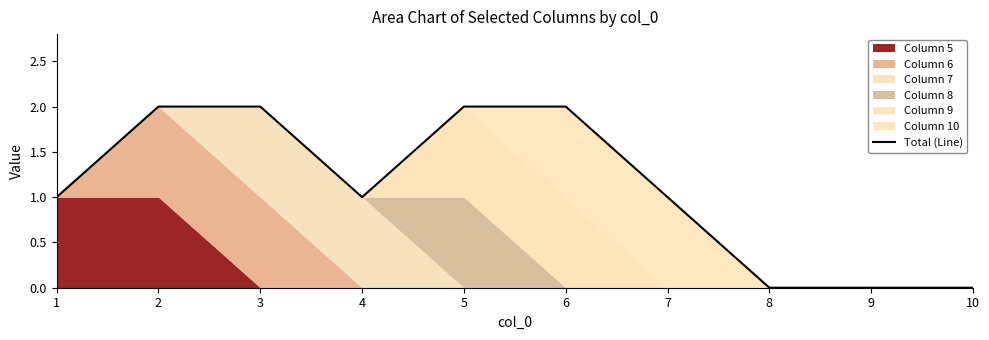

At which category does the data reach its first local valley?

4